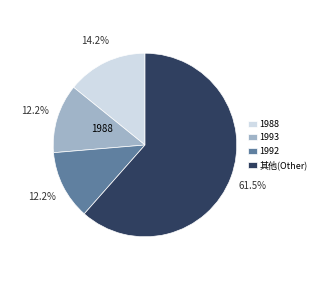

What is the largest slice in the pie chart?

其他(Other)